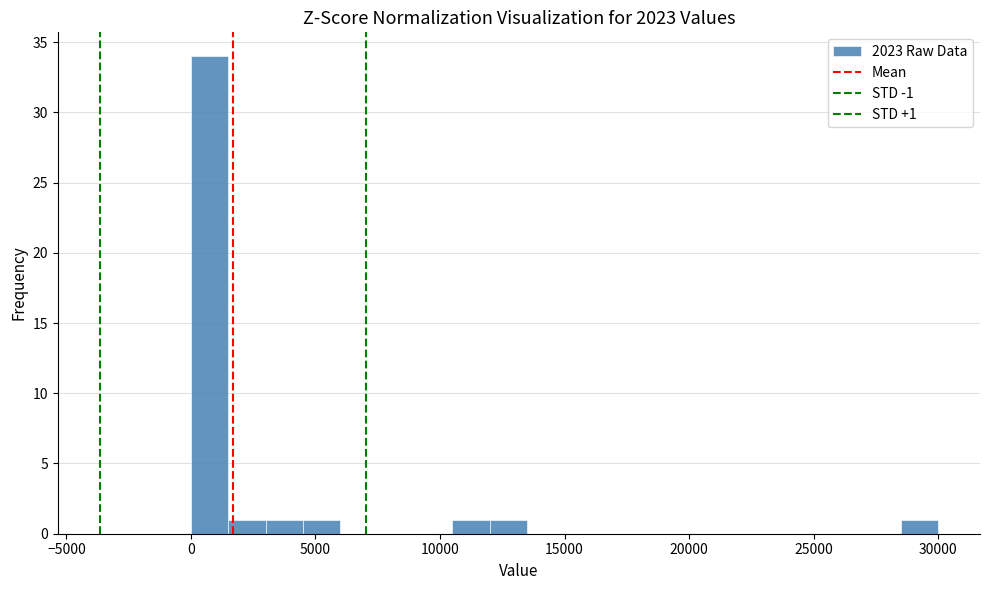

Around what value on the x-axis is the tallest bar? Give the approximate position of its centre, as read against the axis.

1000